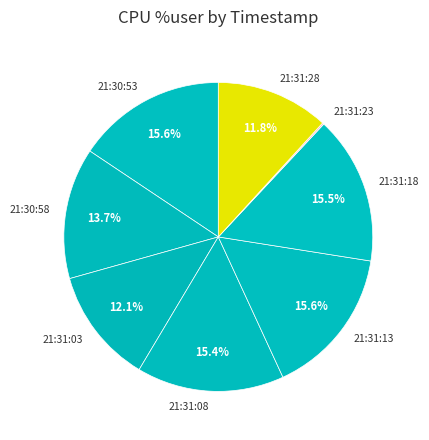

Does any single category account for the majority?

No